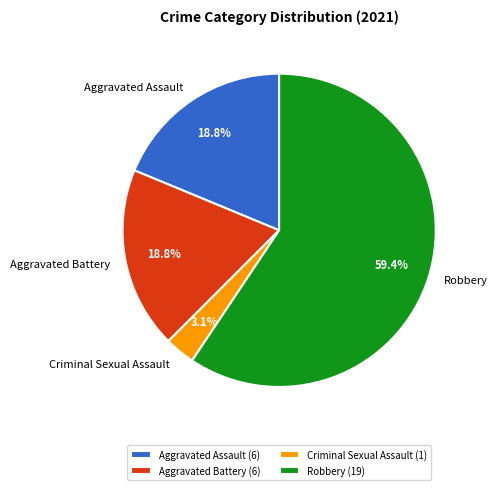

Count the number of slices in the pie.

4